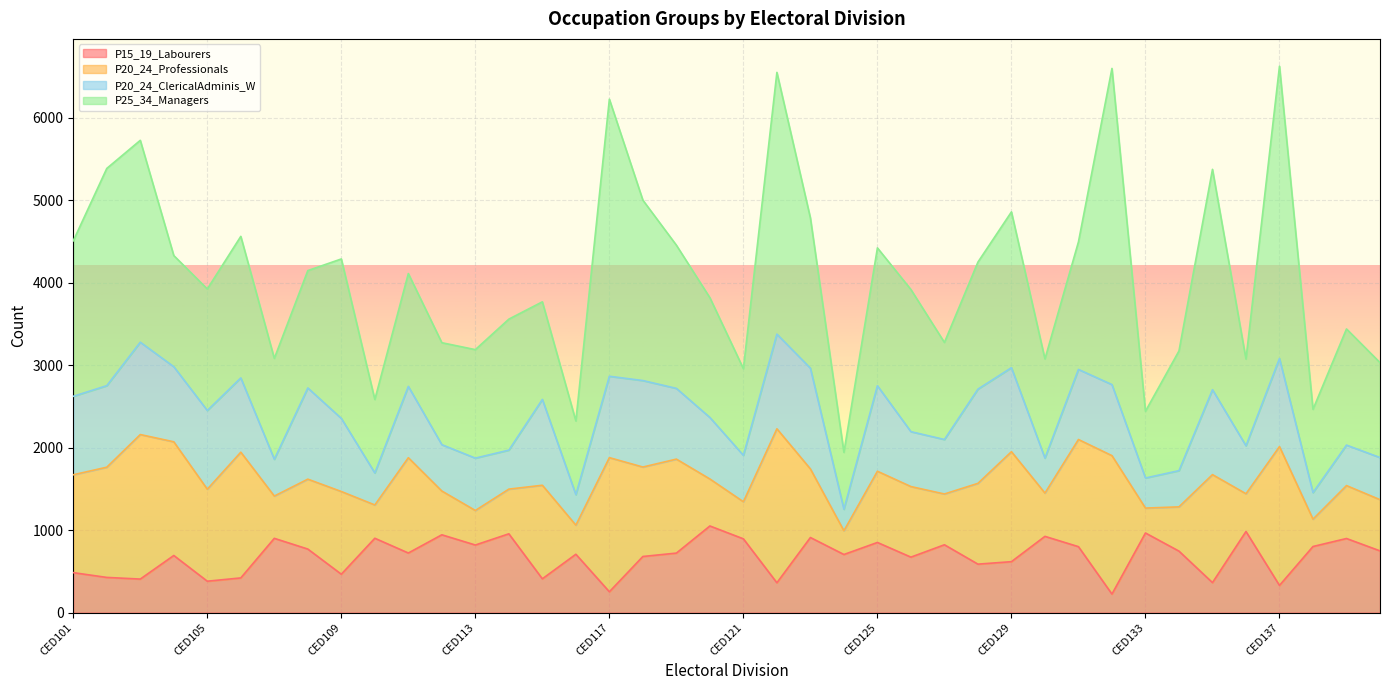

How many data points in P25_34_Managers are less than 1474?

20